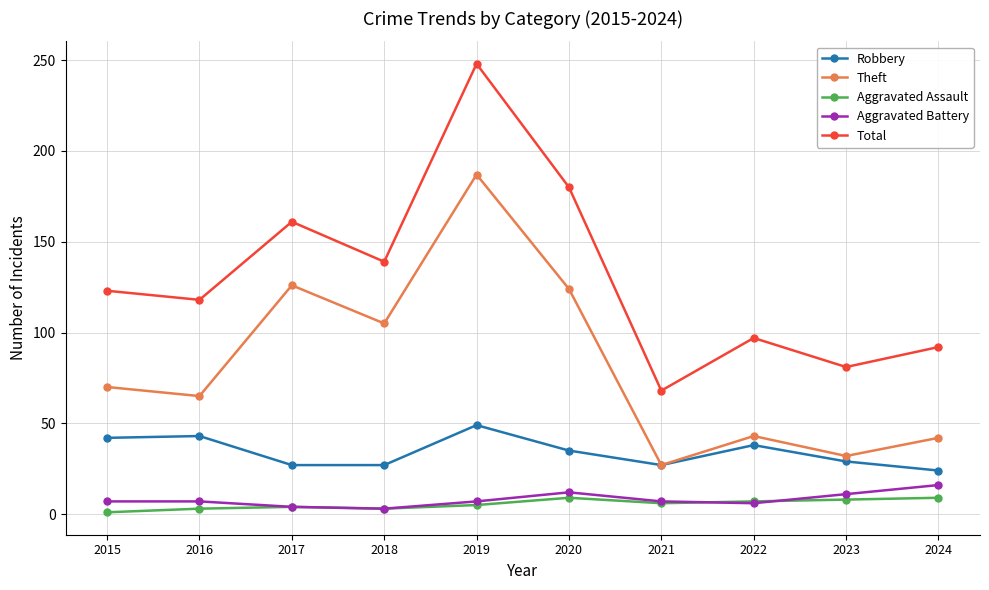

At how many categories does at least one series exceed 121?

5